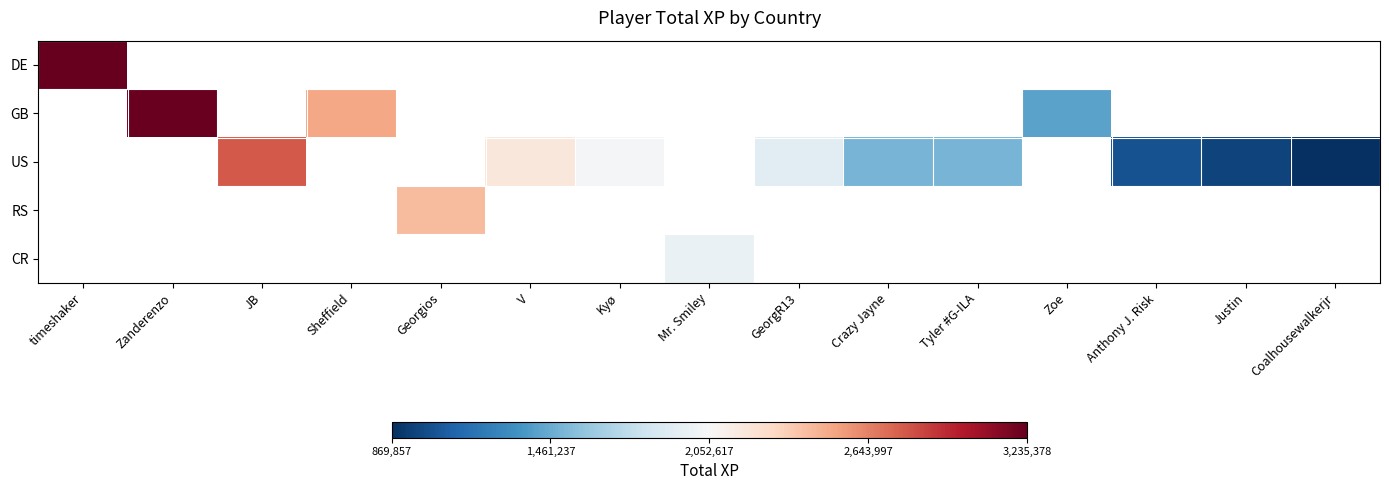

Which category has the lowest value across all series?

Coalhousewalkerjr